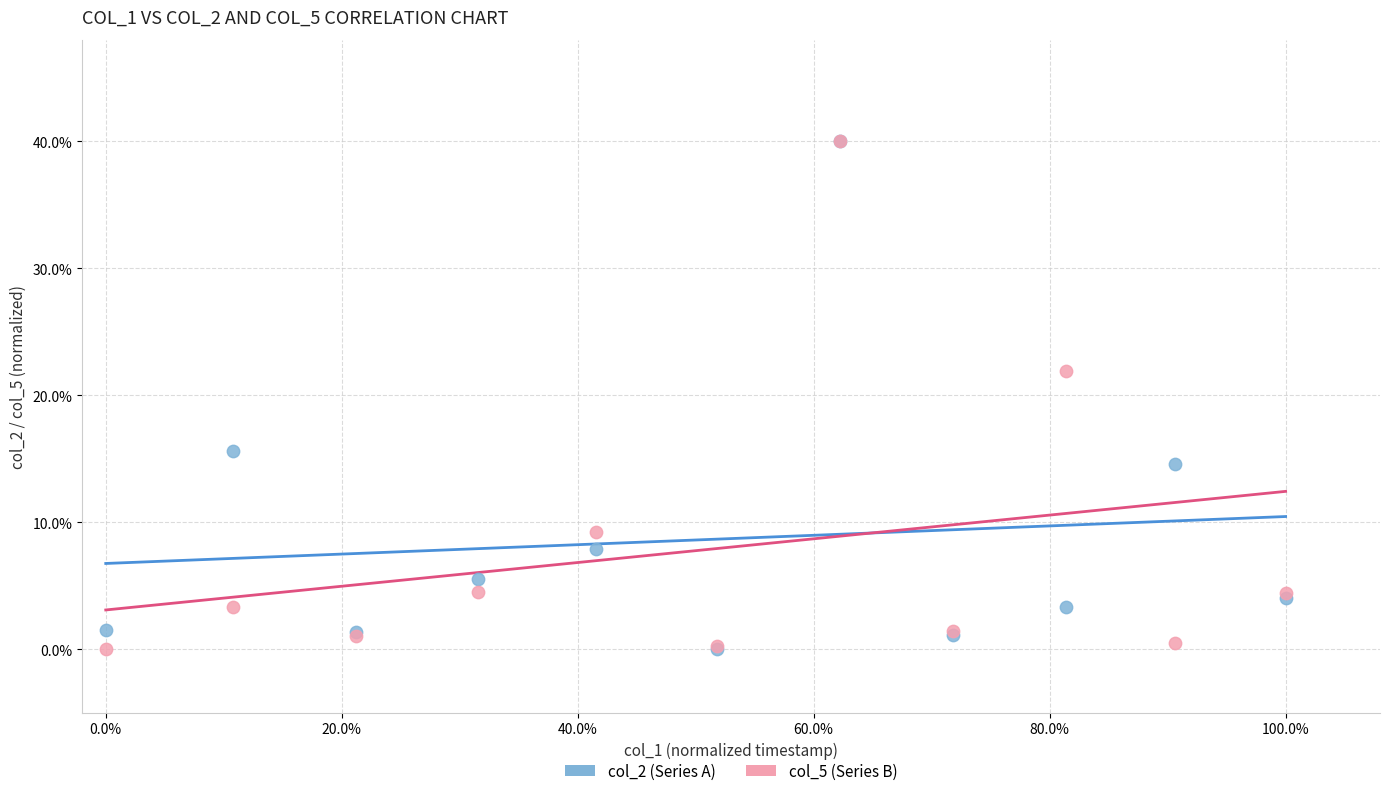

What are all the series names shown in the legend?

col_2 (Series A), col_5 (Series B)